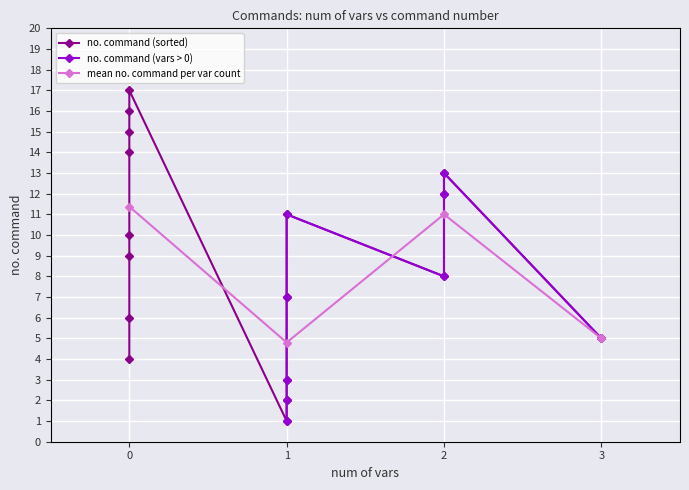

What is the maximum value for mean no. command per var count?

11.4